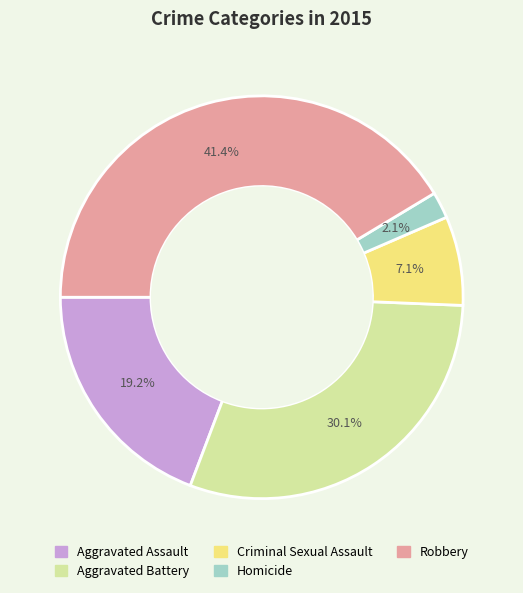

To the nearest percent, what percentage of the pie is Aggravated Battery?

30%